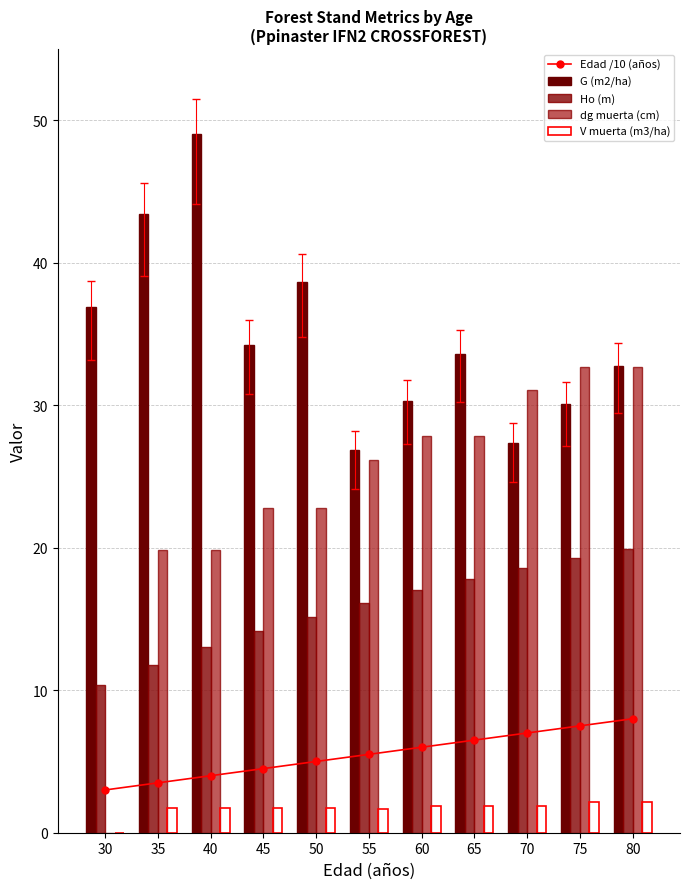

Reading left to right, list all the values displayed in this chart.

Edad /10 (años): 30=3.0	35=3.5	40=4.0	45=4.5	50=5.0	55=5.5	60=6.0	65=6.5	70=7.0	75=7.5	80=8.0
G (m2/ha): 30=36.9	35=43.4	40=49.0	45=34.2	50=38.6	55=26.8	60=30.3	65=33.6	70=27.4	75=30.1	80=32.8
Ho (m): 30=10.4	35=11.8	40=13.0	45=14.1	50=15.2	55=16.1	60=17.0	65=17.8	70=18.6	75=19.3	80=19.9
dg muerta (cm): 30=0.0	35=19.8	40=19.8	45=22.8	50=22.8	55=26.2	60=27.8	65=27.8	70=31.1	75=32.7	80=32.7
V muerta (m3/ha): 30=0.0	35=1.7	40=1.7	45=1.8	50=1.8	55=1.6	60=1.9	65=1.9	70=1.9	75=2.1	80=2.1